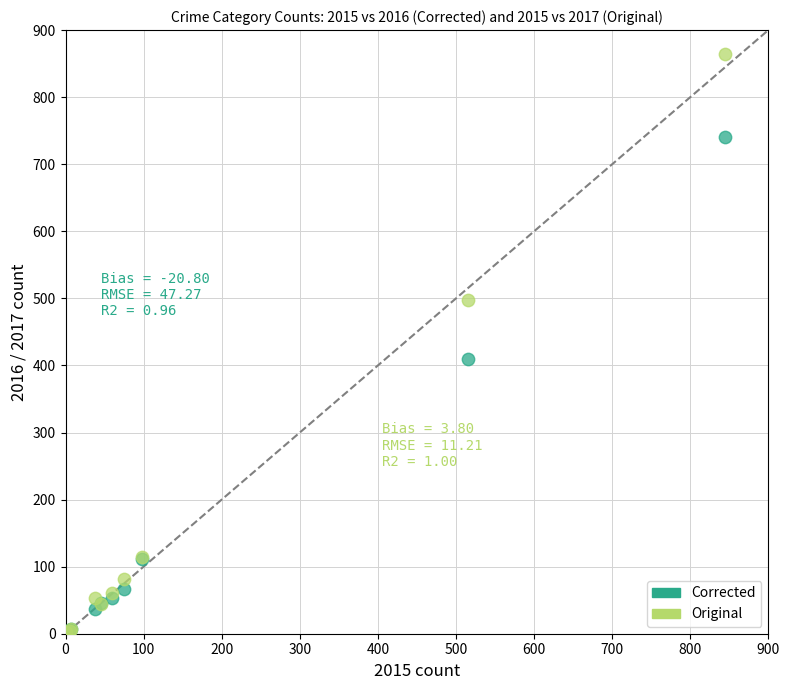

What are all the series names shown in the legend?

Corrected, Original